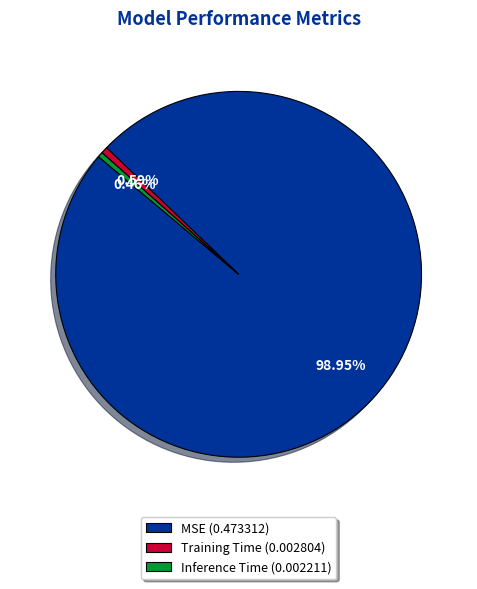

How many slices are in this pie chart?

3